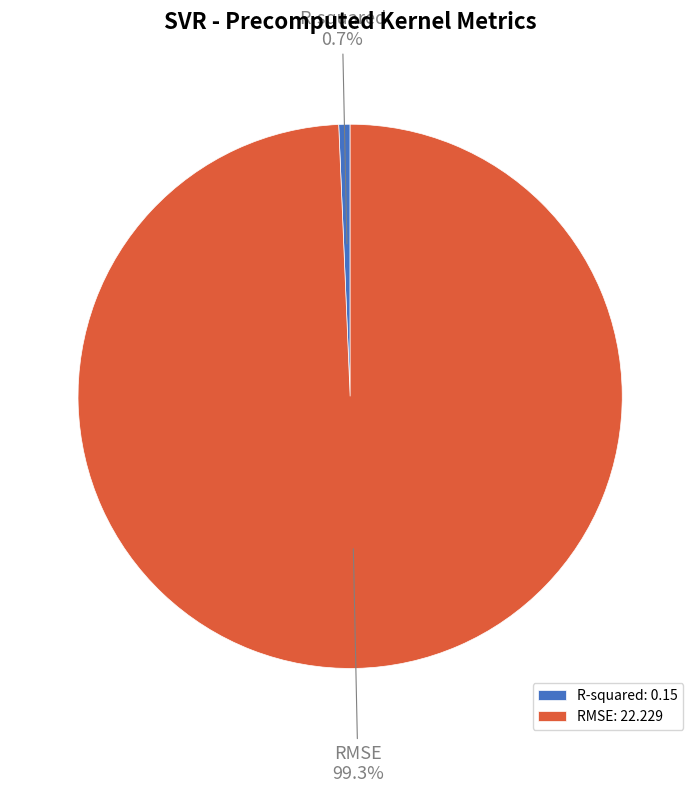

What percentage is the RMSE slice, to the nearest percent?

99%